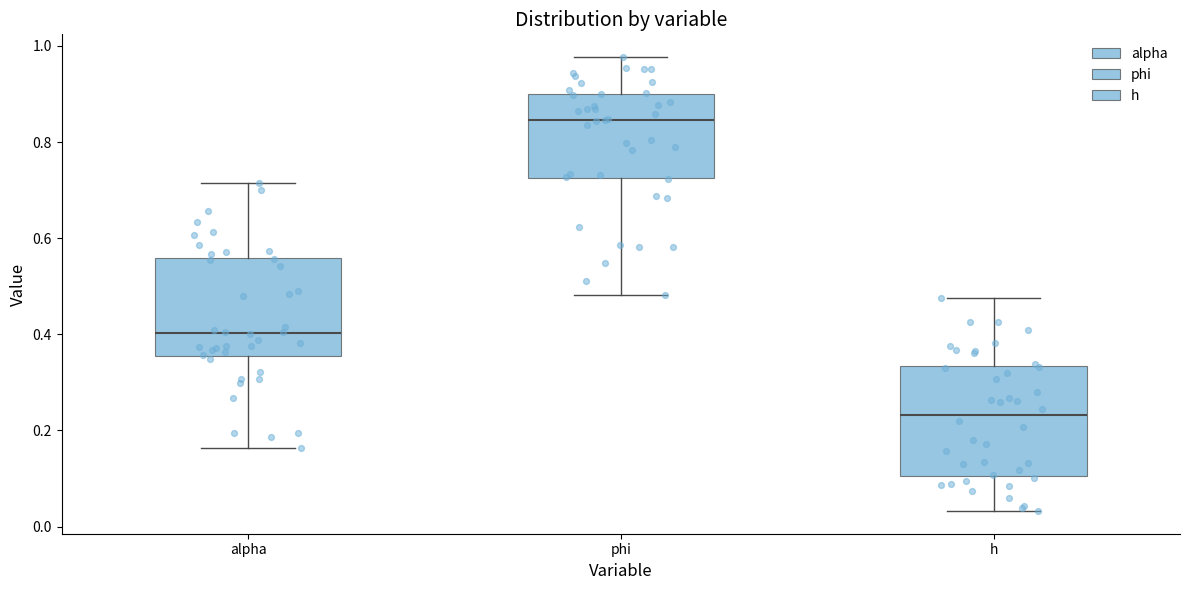

Which box is the tallest, from its lower edge to its upper edge?

h